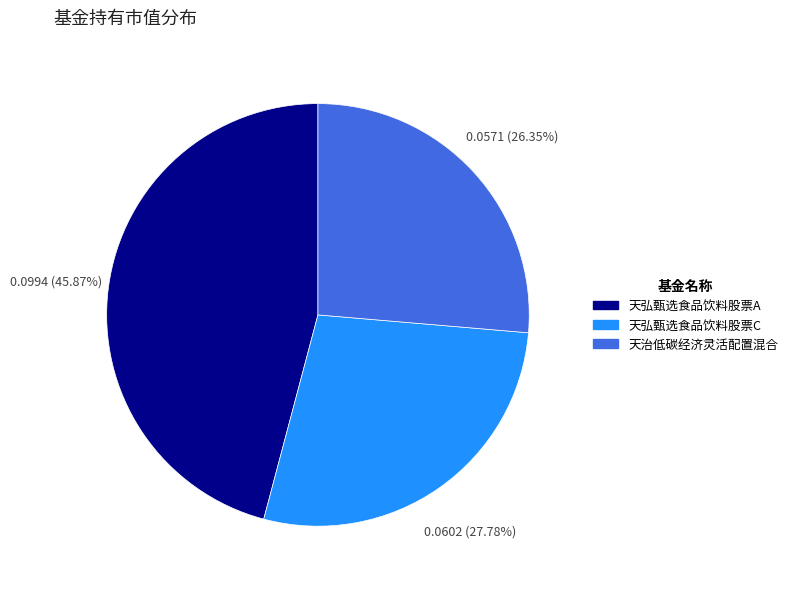

Combined, do 天弘甄选食品饮料股票C and 天弘甄选食品饮料股票A account for over 50%?

Yes